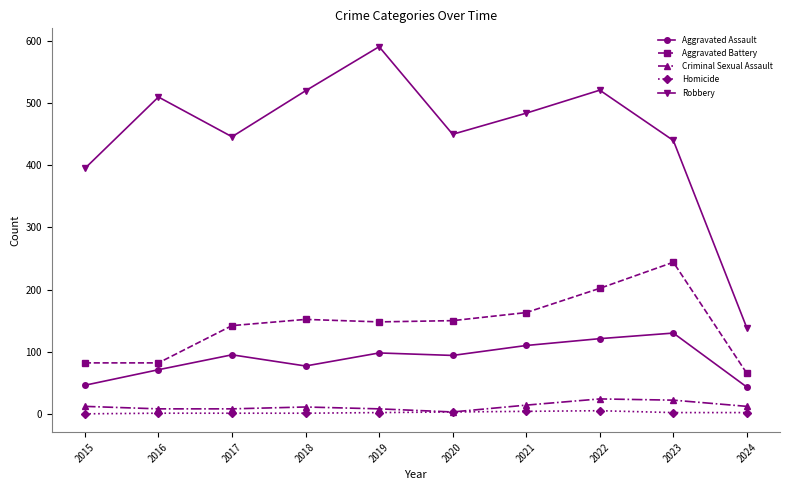

What is the minimum value for Robbery?

138